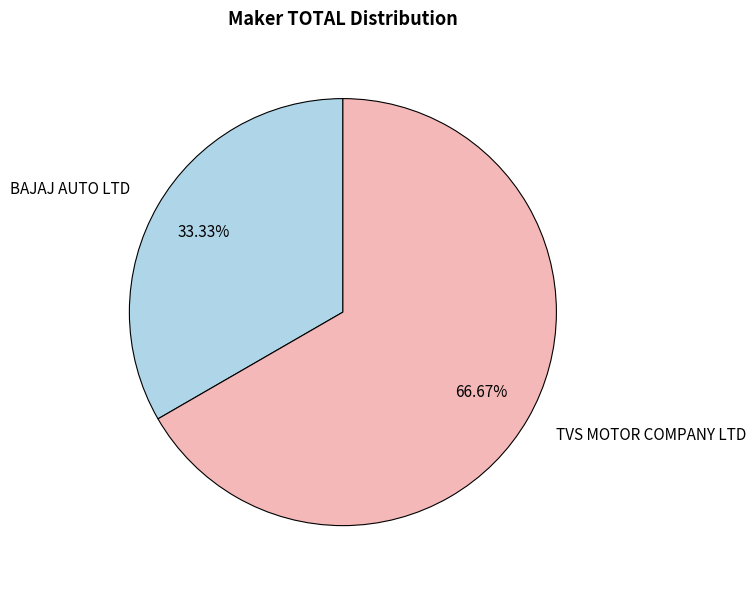

To the nearest percent, what percentage of the pie is TVS MOTOR COMPANY LTD?

67%